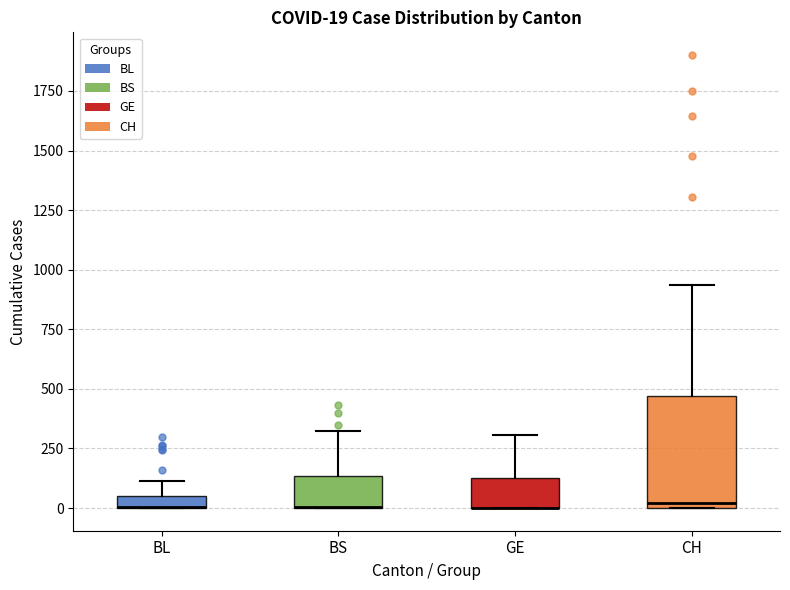

Which box is the tallest, from its lower edge to its upper edge?

CH